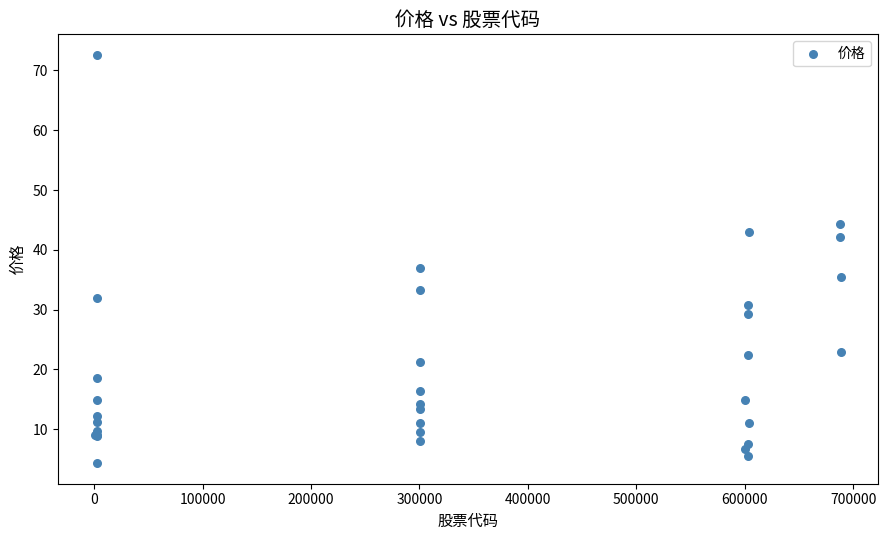

What Y value in the scatter plot is closest to 38?

37.0